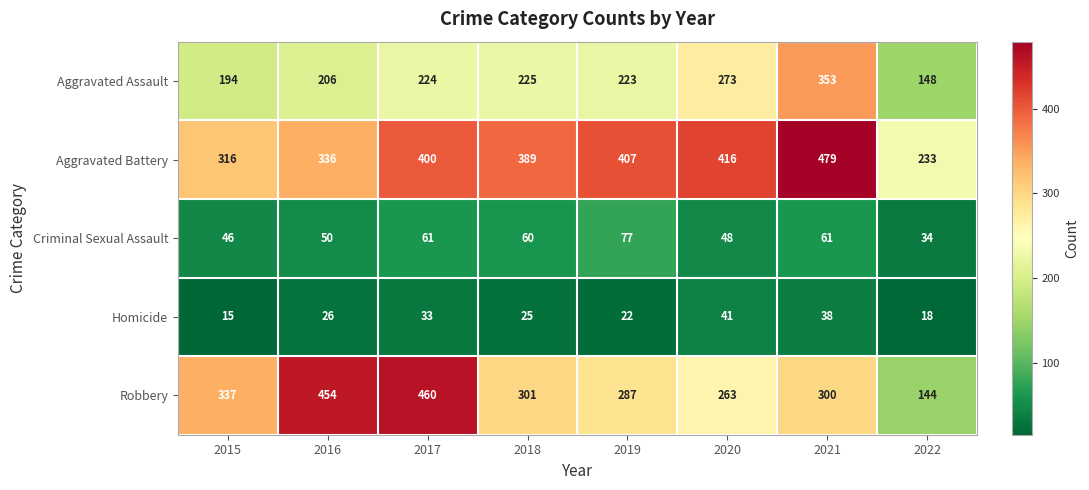

The value of Aggravated Assault at 2017 is 224. True or false?

True